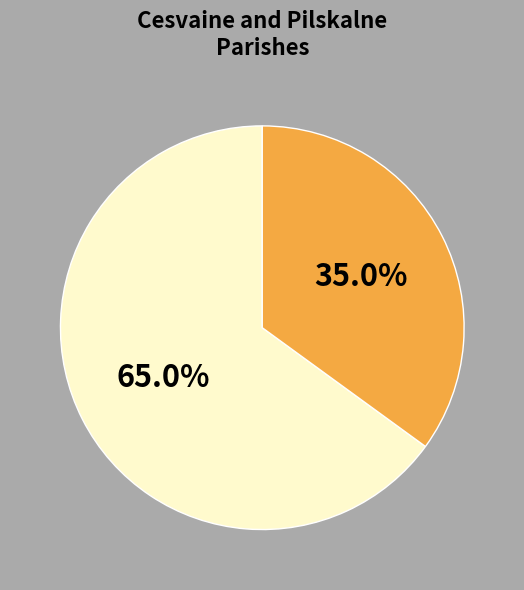

Is there a majority slice in this chart?

Yes